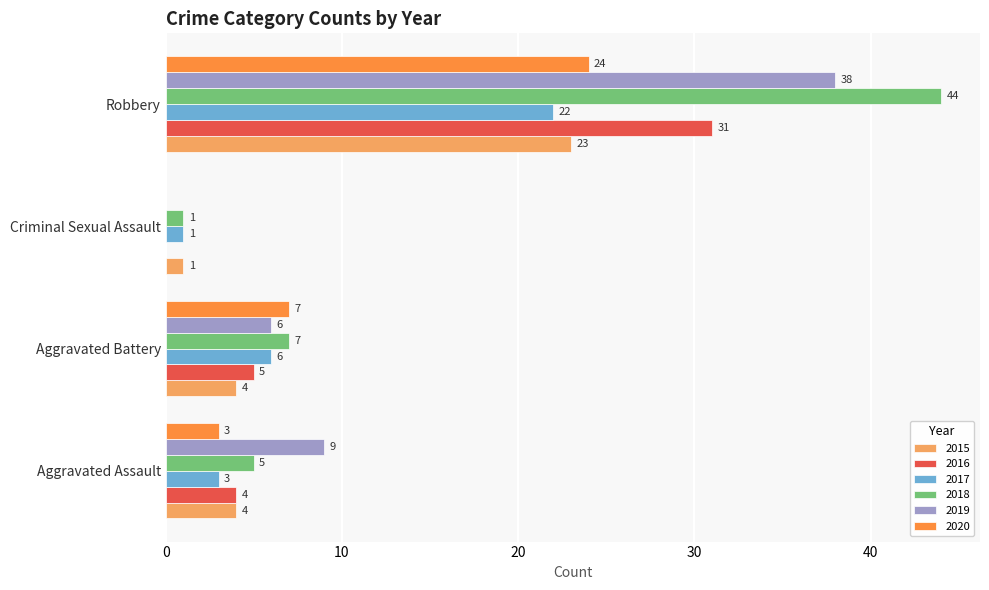

True or false: 2017 has a value of 12 at Robbery.

False